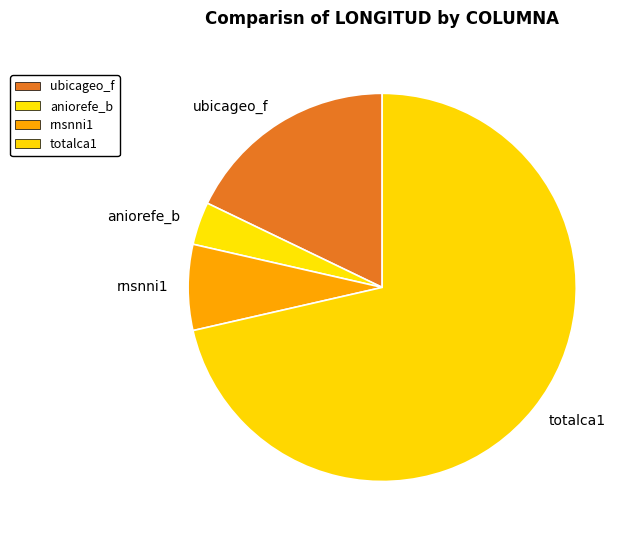

What is the ratio of the value at ubicageo_f to the value at aniorefe_b?

5.0